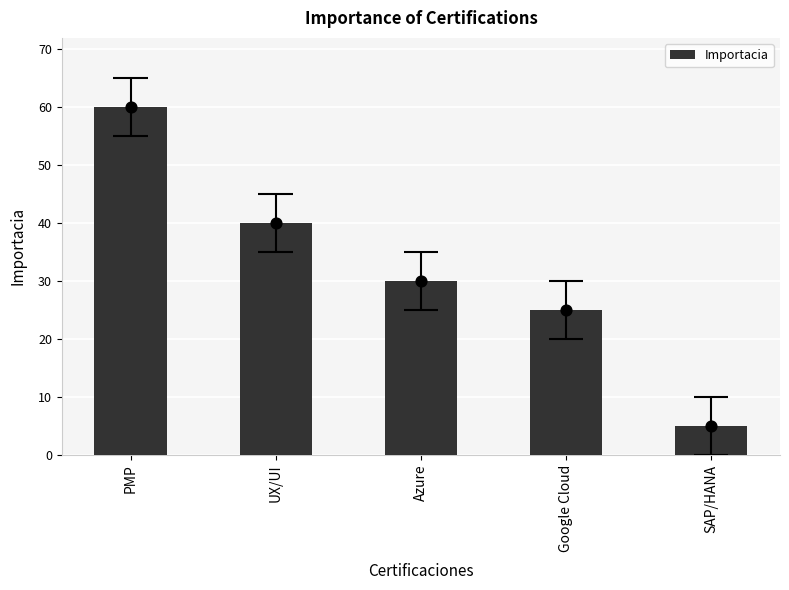

Approximately how many times larger is the value at Azure compared to Google Cloud?

1.2